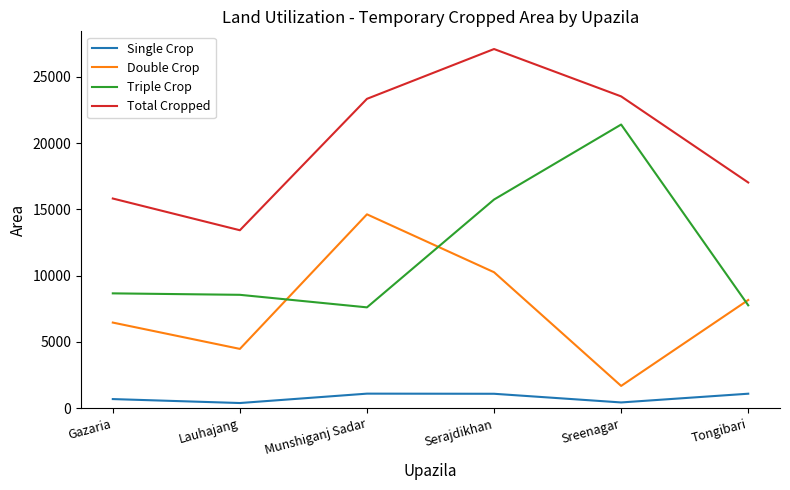

Rank the series at Tongibari from lowest to highest value.

Single Crop, Triple Crop, Double Crop, Total Cropped